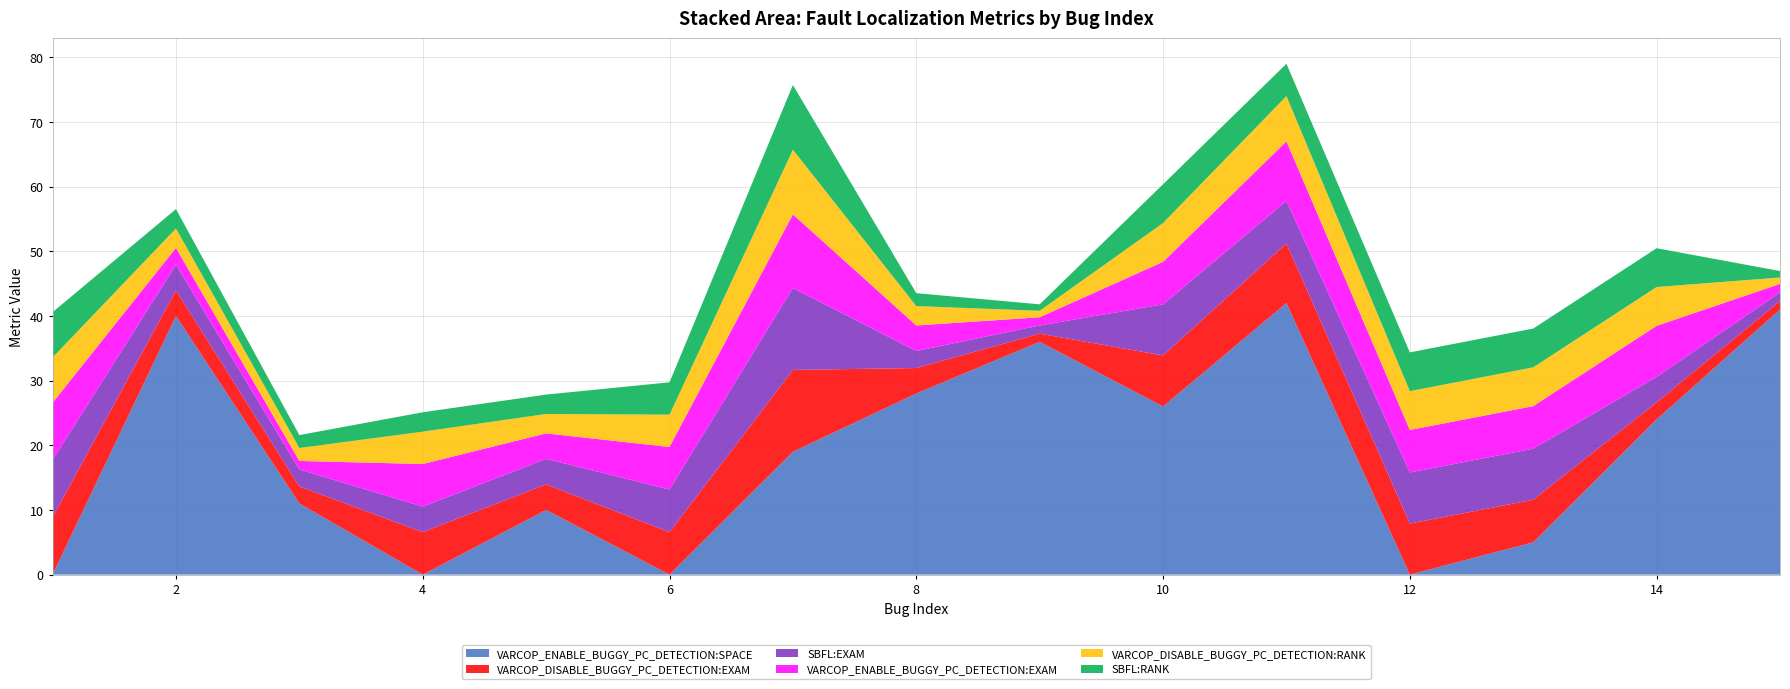

Reading left to right, what are all the values shown in this chart?

VARCOP_ENABLE_BUGGY_PC_DETECTION:SPACE: 1=0.0	2=40.0	3=11.0	4=0.0	5=10.0	6=0.0	7=19.0	8=28.0	9=36.0	10=26.0	11=42.0	12=0.0	13=5.0	14=24.0	15=41.0
VARCOP_DISABLE_BUGGY_PC_DETECTION:EXAM: 1=8.9	2=3.9	3=2.6	4=6.6	5=3.9	6=6.6	7=12.7	8=3.9	9=1.3	10=7.9	11=9.2	12=7.9	13=6.6	14=2.6	15=1.3
SBFL:EXAM: 1=8.9	2=3.9	3=2.6	4=3.9	5=3.9	6=6.6	7=12.7	8=2.6	9=1.3	10=7.9	11=6.6	12=7.9	13=7.9	14=3.9	15=1.3
VARCOP_ENABLE_BUGGY_PC_DETECTION:EXAM: 1=8.9	2=2.6	3=1.3	4=6.6	5=3.9	6=6.6	7=11.4	8=3.9	9=1.3	10=6.6	11=9.2	12=6.6	13=6.6	14=7.9	15=1.3
VARCOP_DISABLE_BUGGY_PC_DETECTION:RANK: 1=7.0	2=3.0	3=2.0	4=5.0	5=3.0	6=5.0	7=10.0	8=3.0	9=1.0	10=6.0	11=7.0	12=6.0	13=6.0	14=6.0	15=1.0
SBFL:RANK: 1=7.0	2=3.0	3=2.0	4=3.0	5=3.0	6=5.0	7=10.0	8=2.0	9=1.0	10=6.0	11=5.0	12=6.0	13=6.0	14=6.0	15=1.0